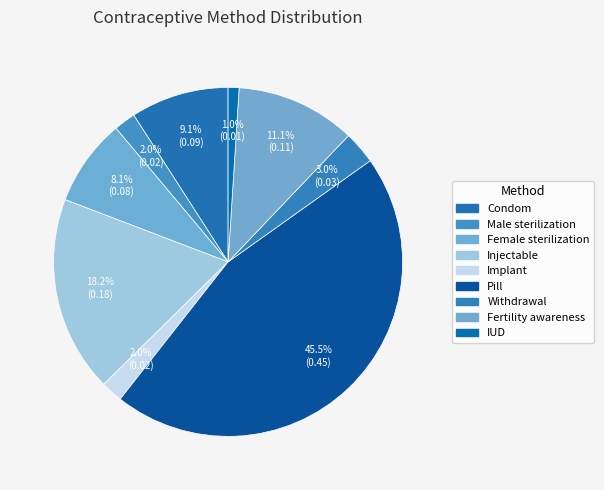

To the nearest percent, what percentage of the pie is Withdrawal?

3%